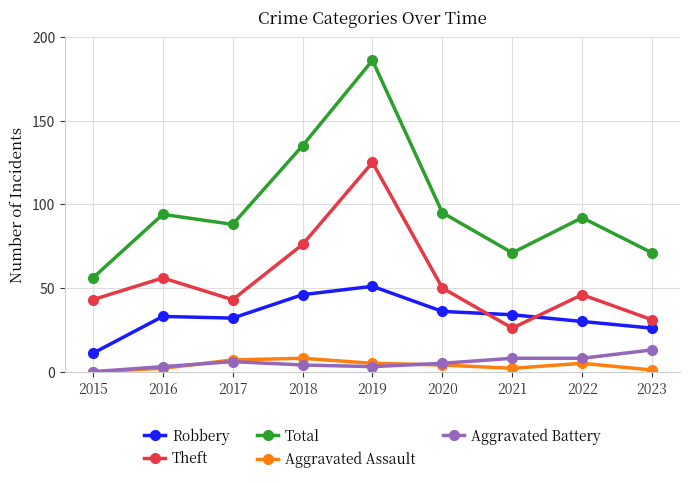

Is the value of Theft at 2017 greater than the value of Robbery at 2017?

Yes